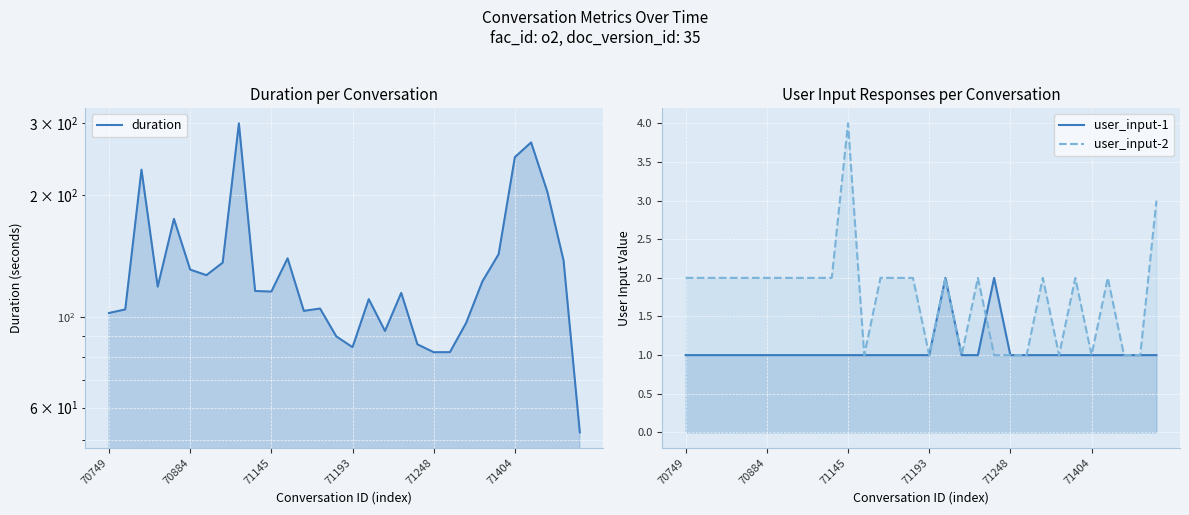

What is the sum of the duration values at 13 and 6?

232.1